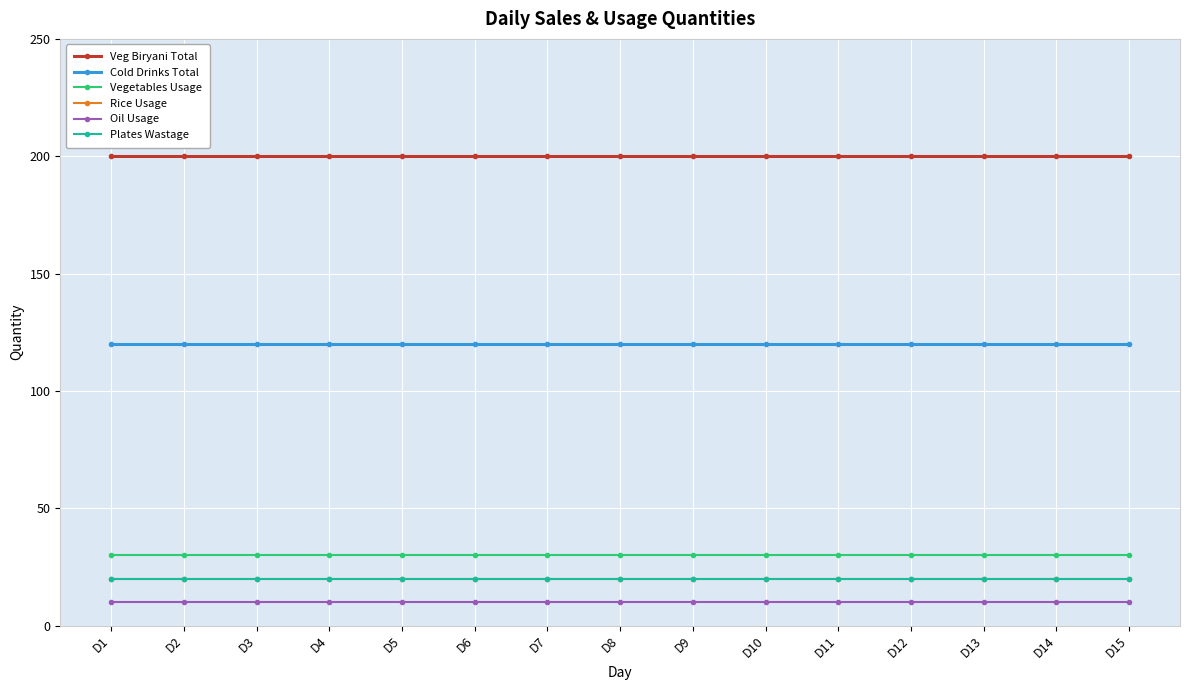

What is the highest value of the Plates Wastage series?

20